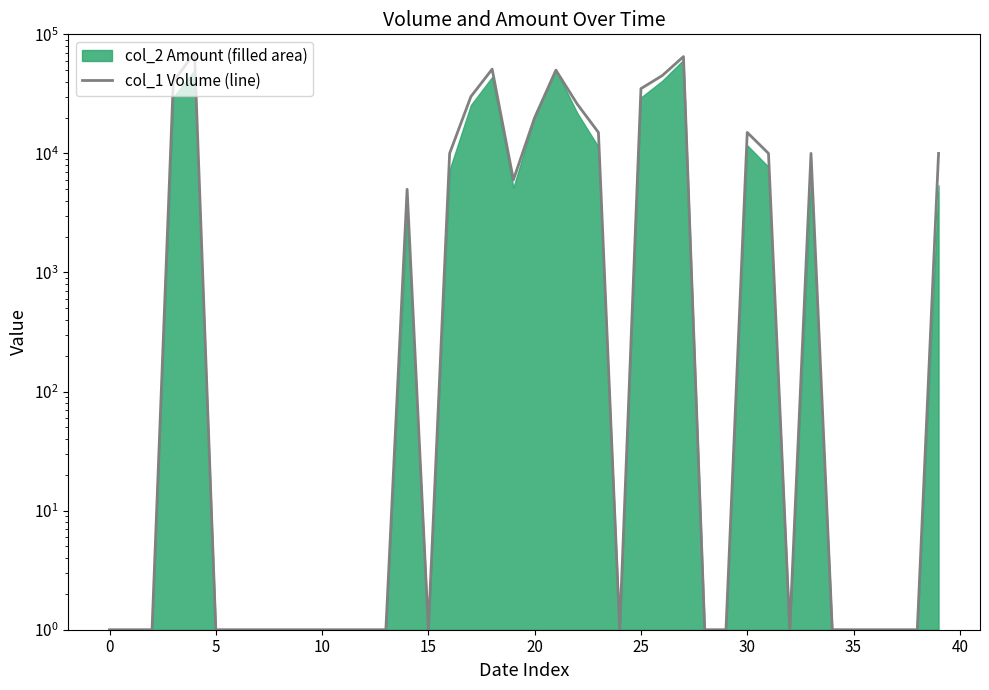

What is the sum of the values at 12 and 14?

5001